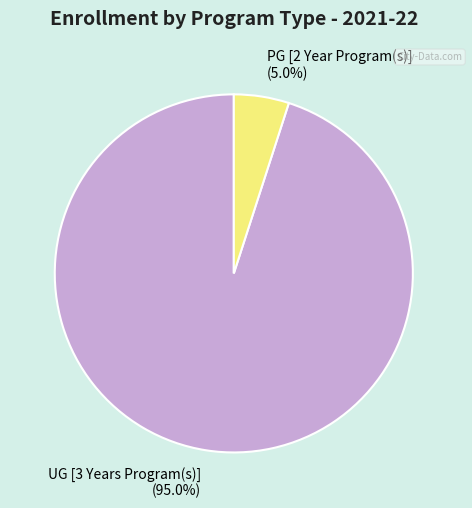

To the nearest percent, what portion does PG [2 Year Program(s)] represent?

5%